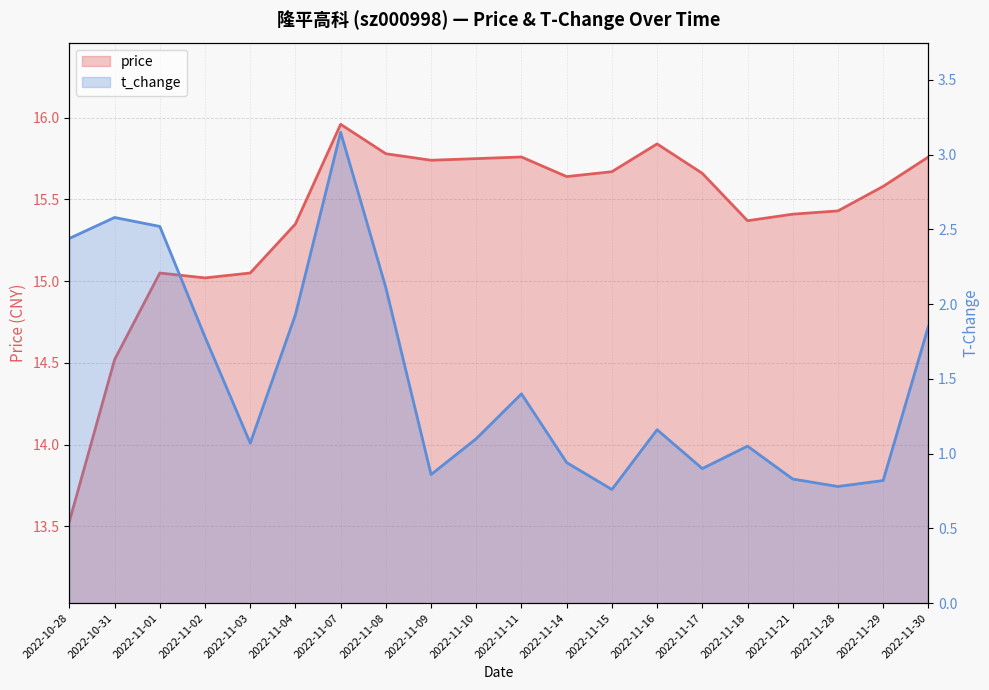

Between 2022-11-03 and 2022-11-14, which series saw the biggest shift?

price